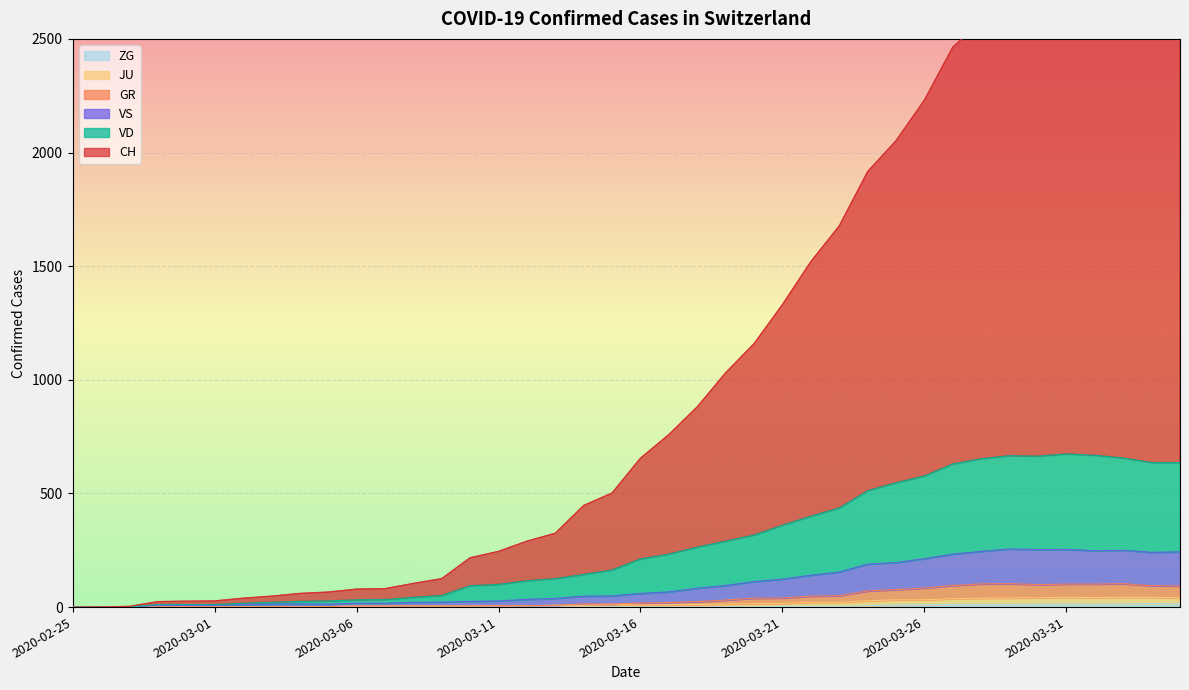

Which series has the largest range (max minus min)?

CH